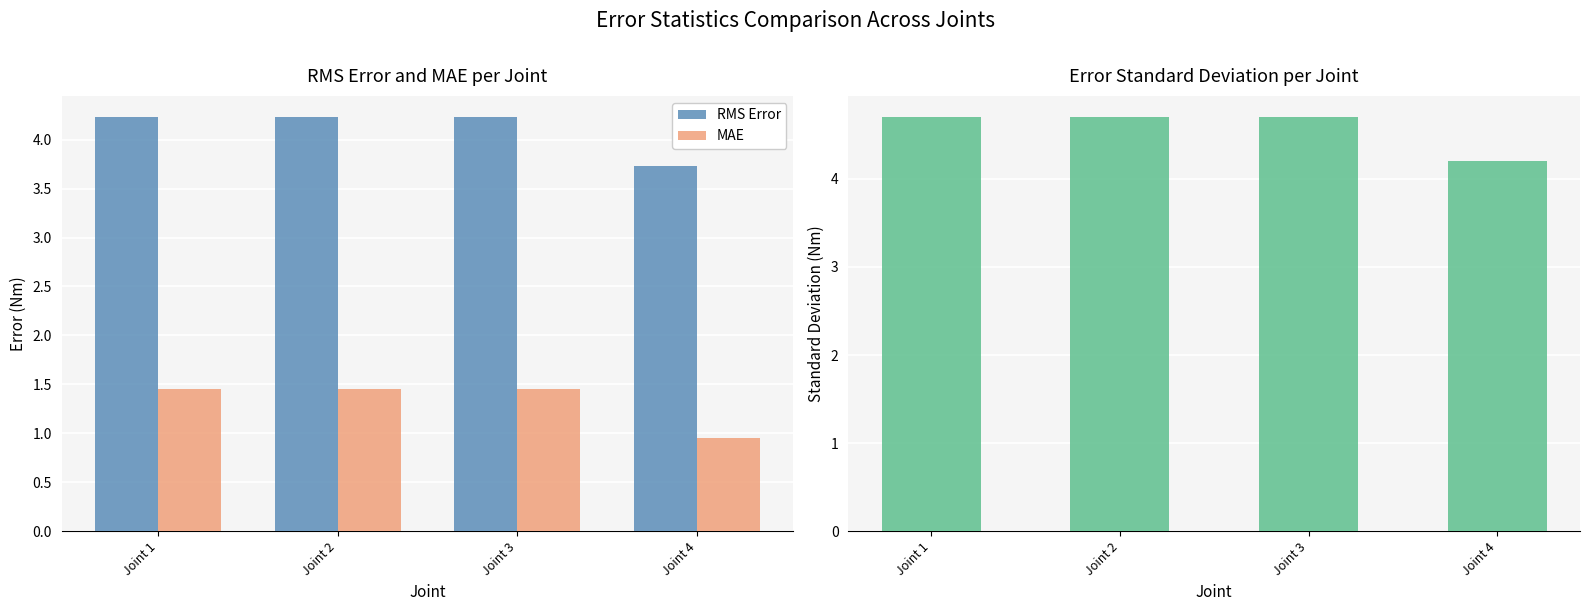

At which category is the sum across all series the highest?

Joint 1